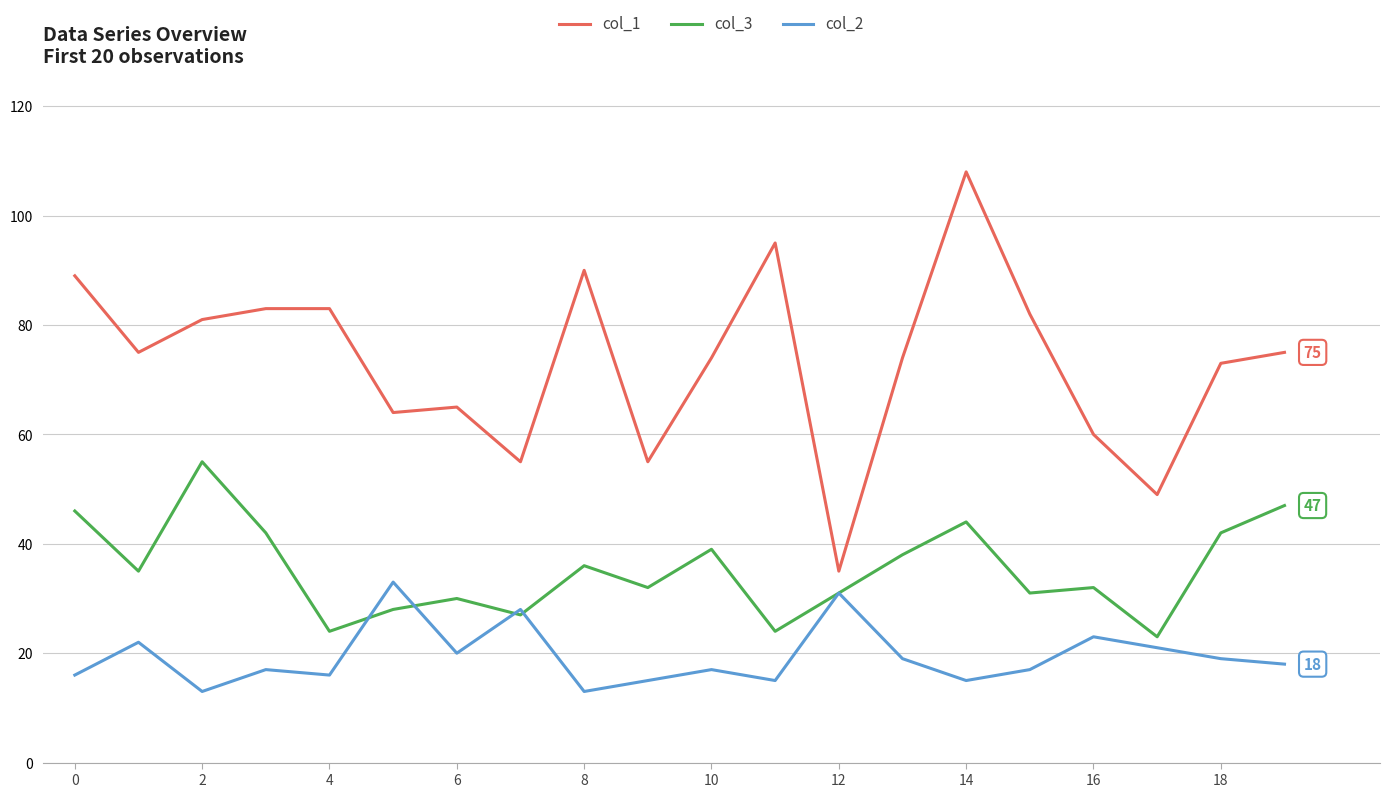

Which series has the largest total across all categories?

col_1